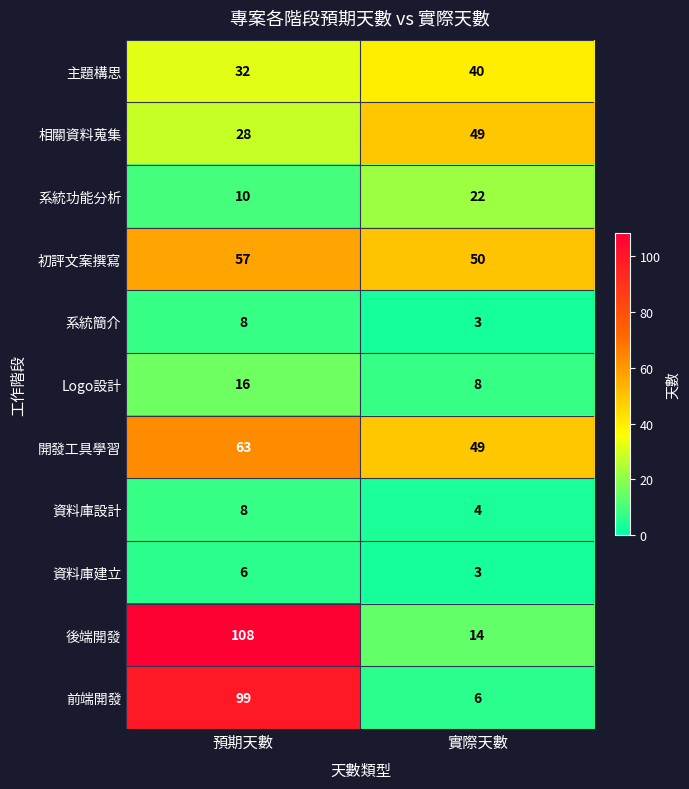

Which series changed the most between 預期天數 and 實際天數?

後端開發